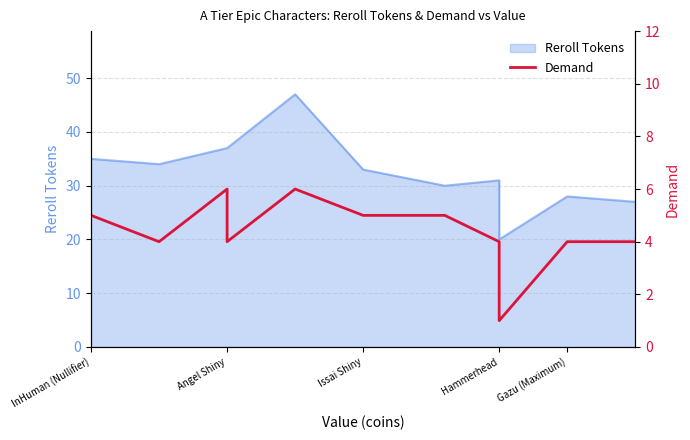

How many interior local valleys (lower than both neighbors) does the data have?

3